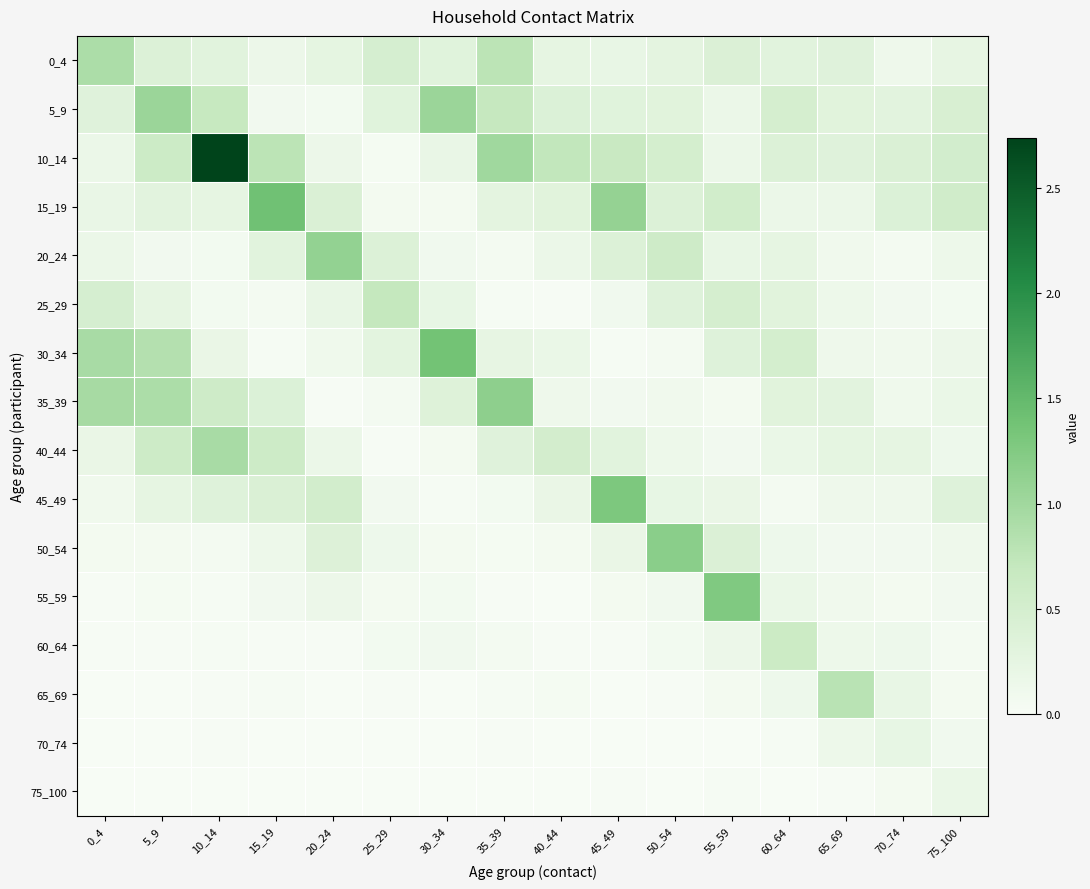

Which series has the largest total across all categories?

10_14